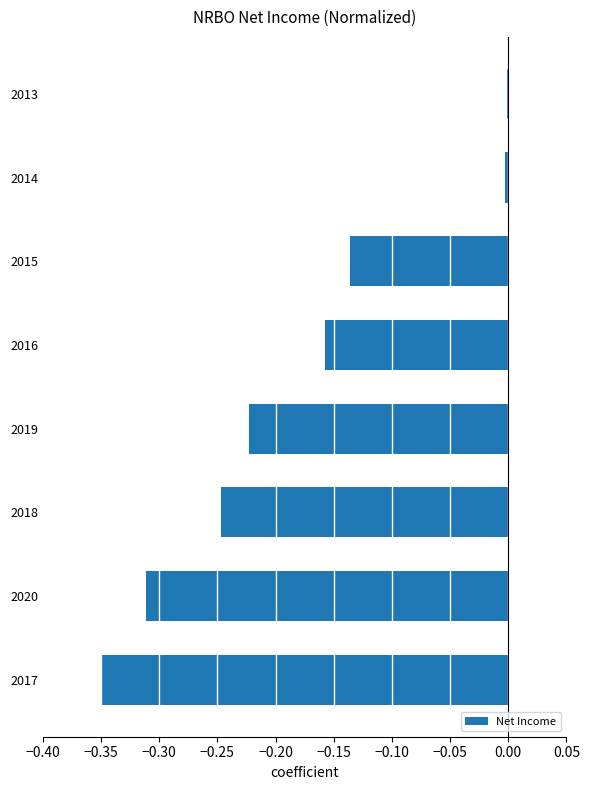

What is the sum of all values?

-1.4